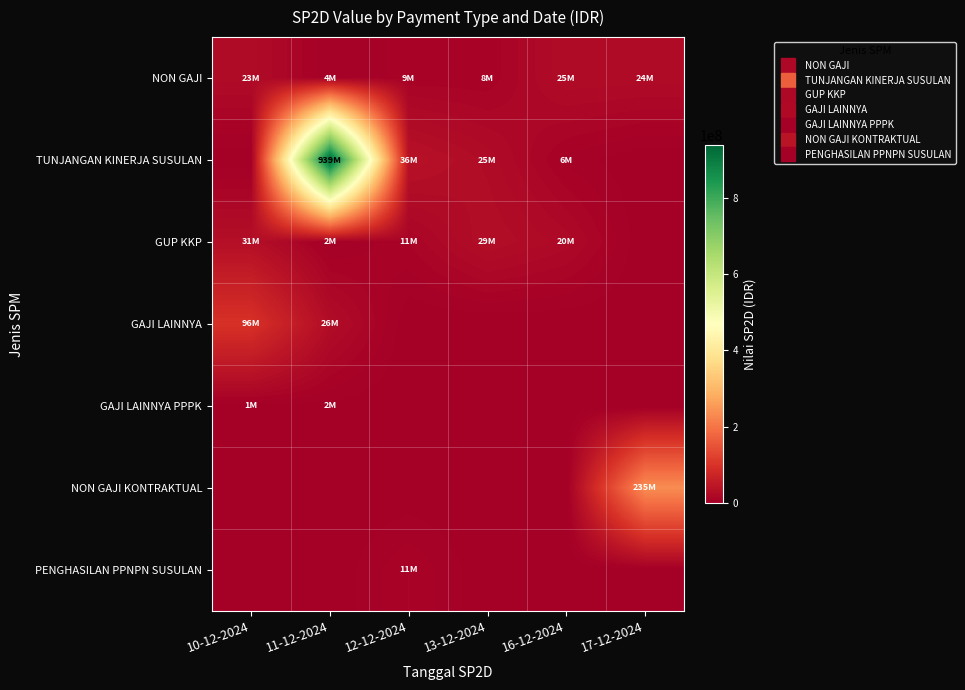

Rank the series by their maximum value, from highest to lowest.

TUNJANGAN KINERJA SUSULAN, NON GAJI KONTRAKTUAL, GAJI LAINNYA, GUP KKP, NON GAJI, PENGHASILAN PPNPN SUSULAN, GAJI LAINNYA PPPK